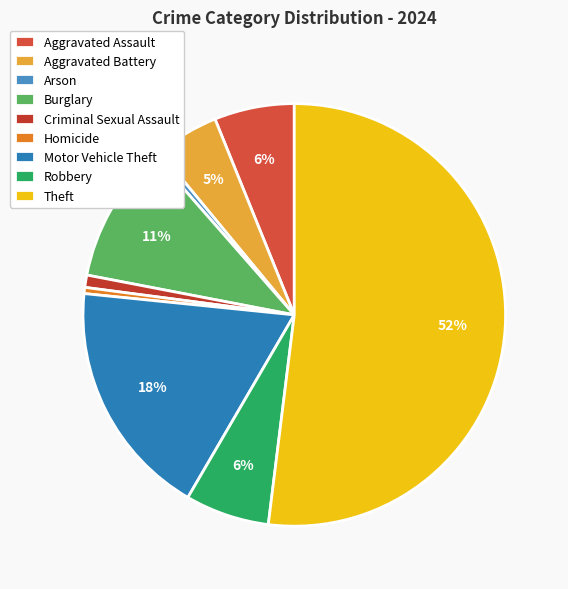

True or false: Aggravated Battery accounts for 5% of the total.

True